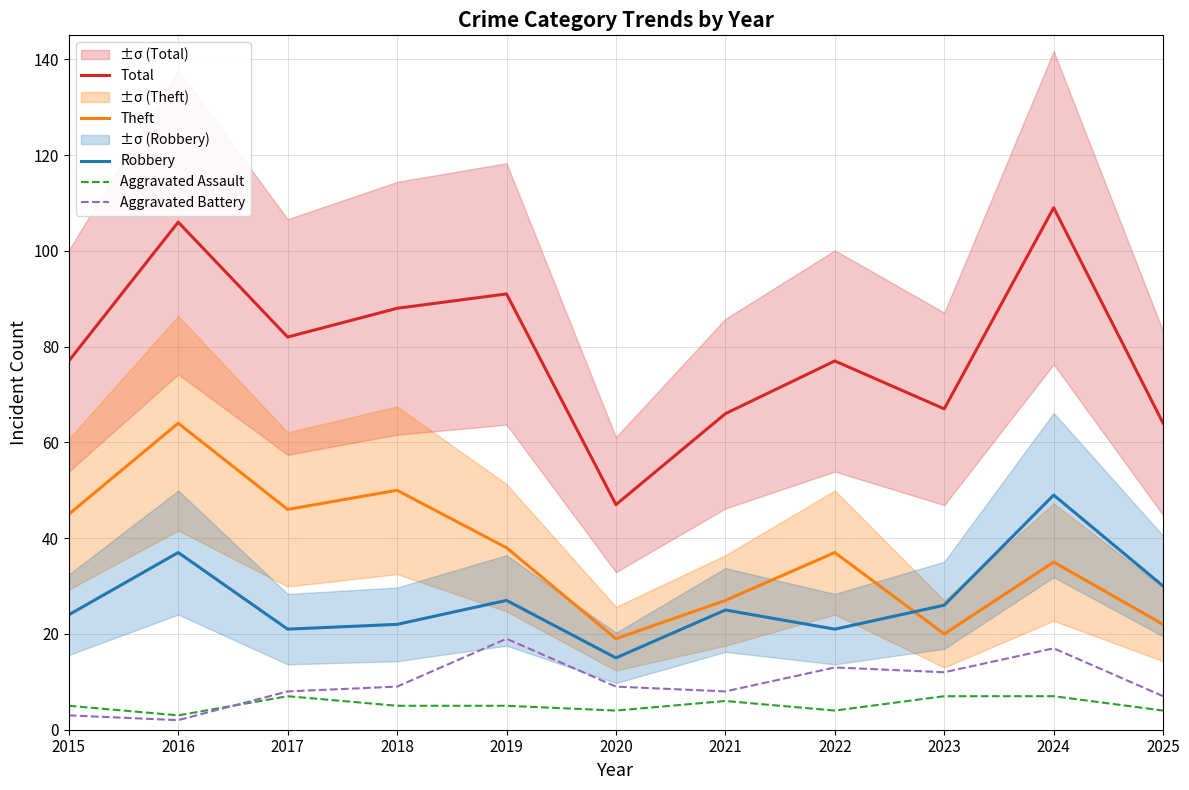

How many intersections are there between Theft and Robbery?

1